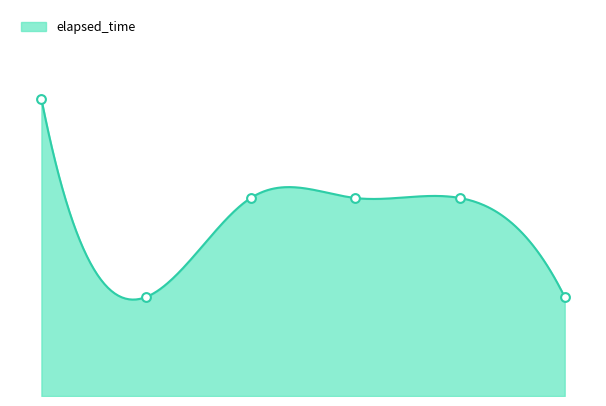

What is the change in value from 1567606259394 to 1567606269600?

-1000